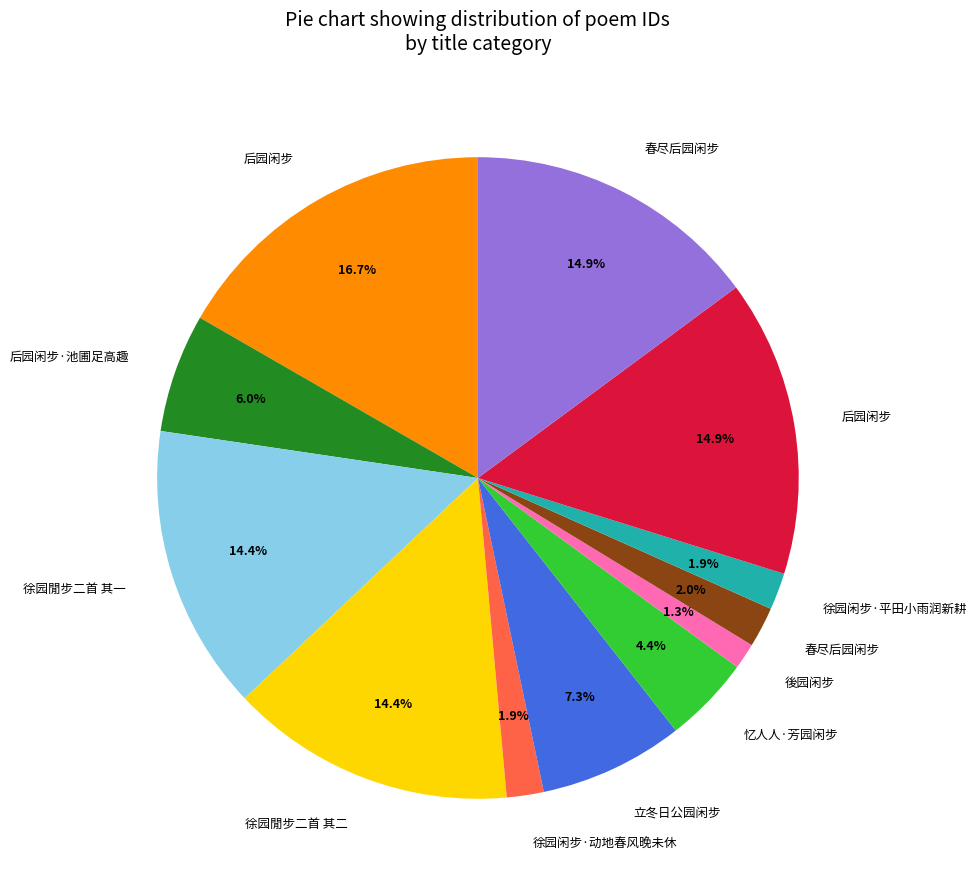

Is there any slice that represents more than half of the pie?

No